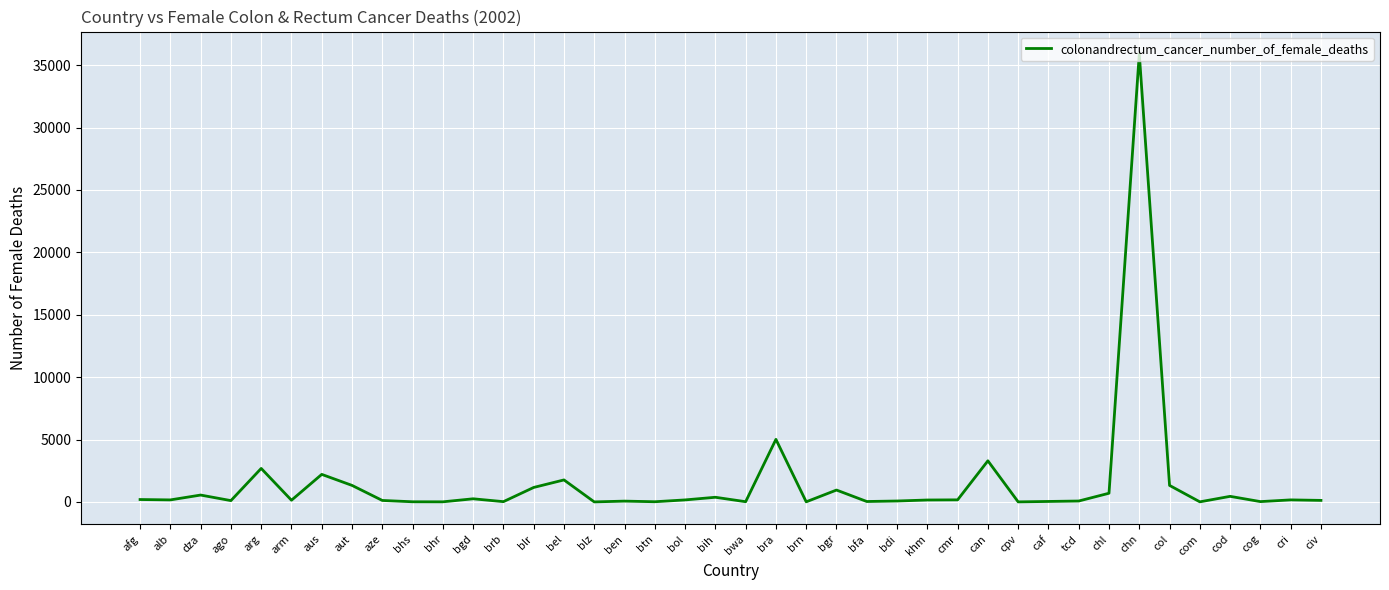

Between col and khm, which is larger?

col